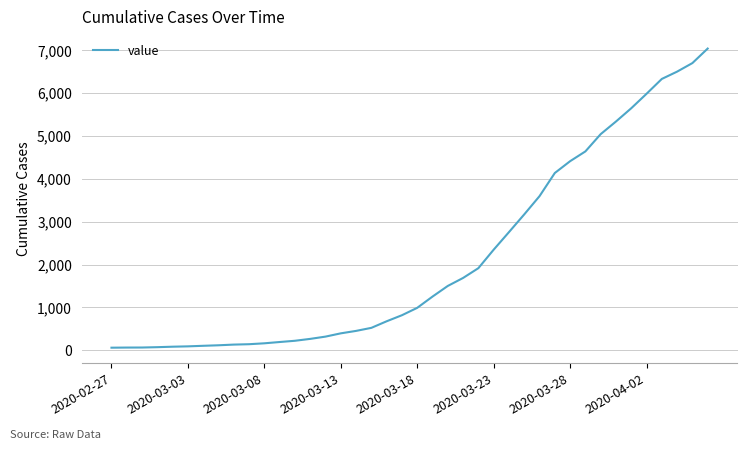

What is the greatest value displayed?

7030